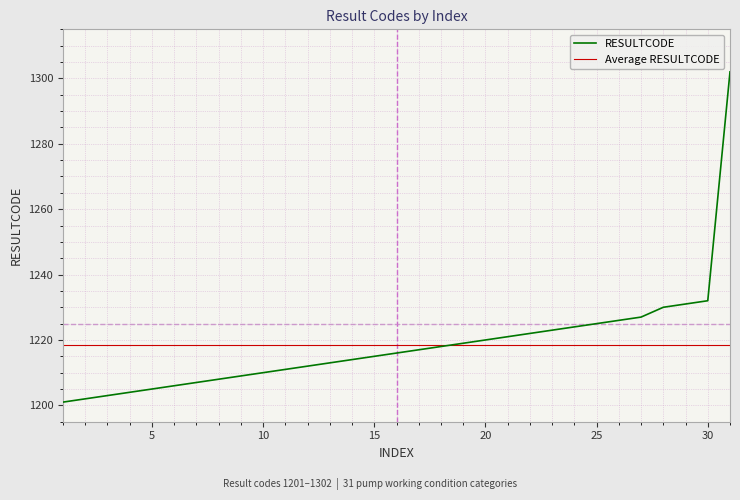

Which series has the widest spread of values?

RESULTCODE